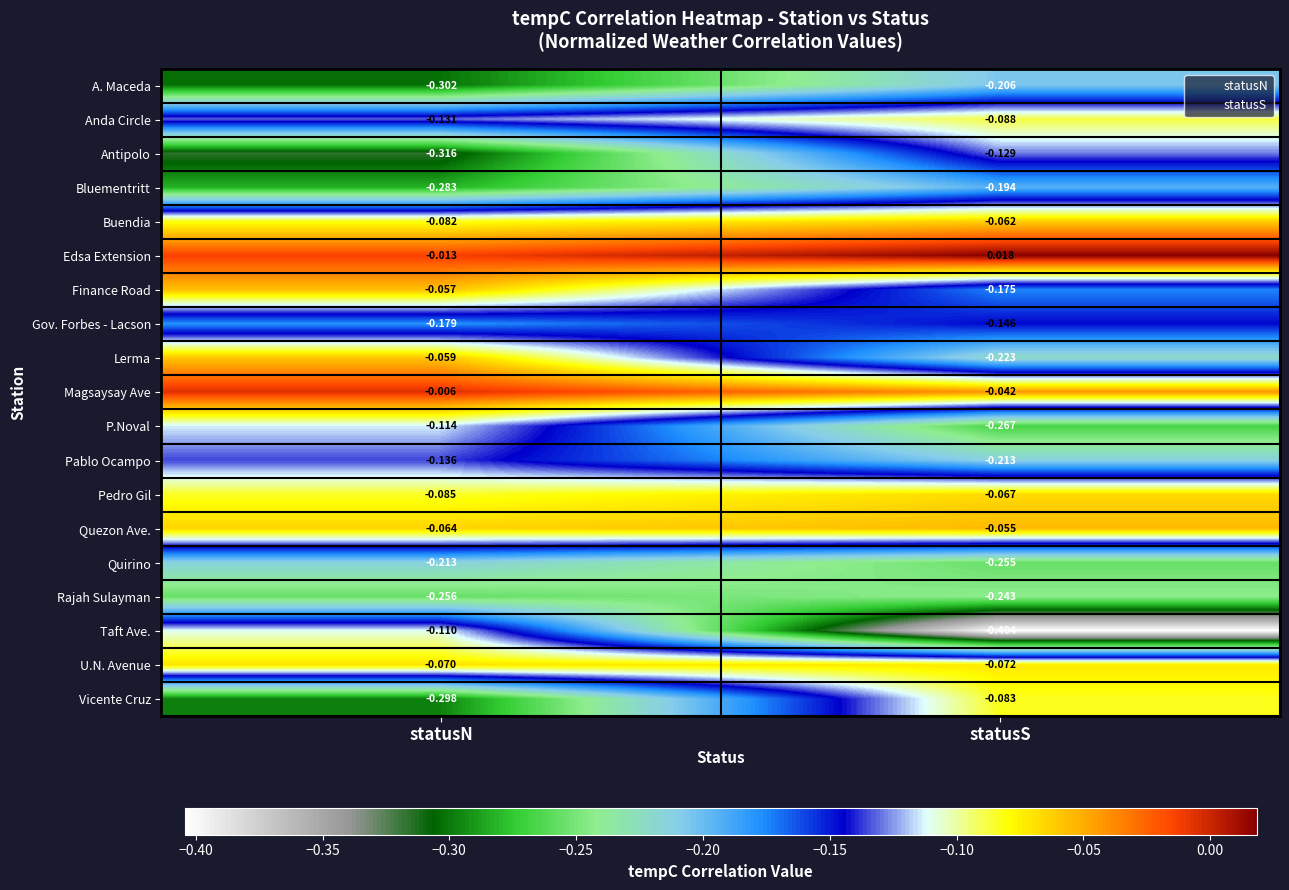

Rank the categories by Buendia value from lowest to highest.

statusN, statusS